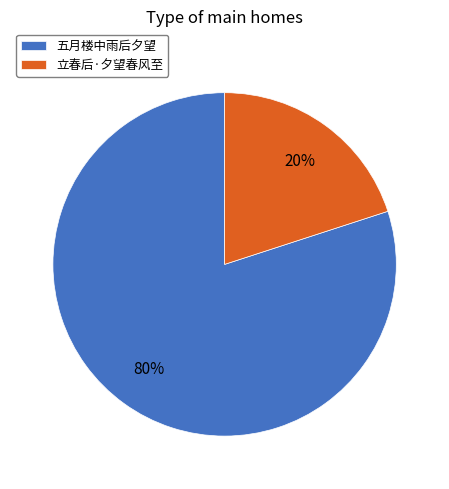

How many slices are in this pie chart?

2